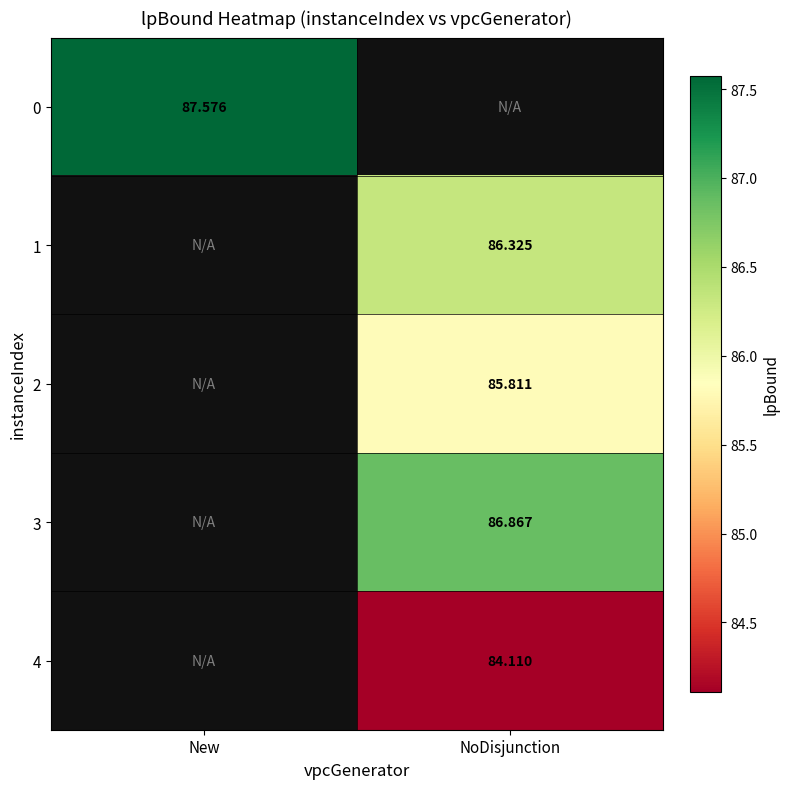

The 2 series shows 141.5 at NoDisjunction. True or false?

False